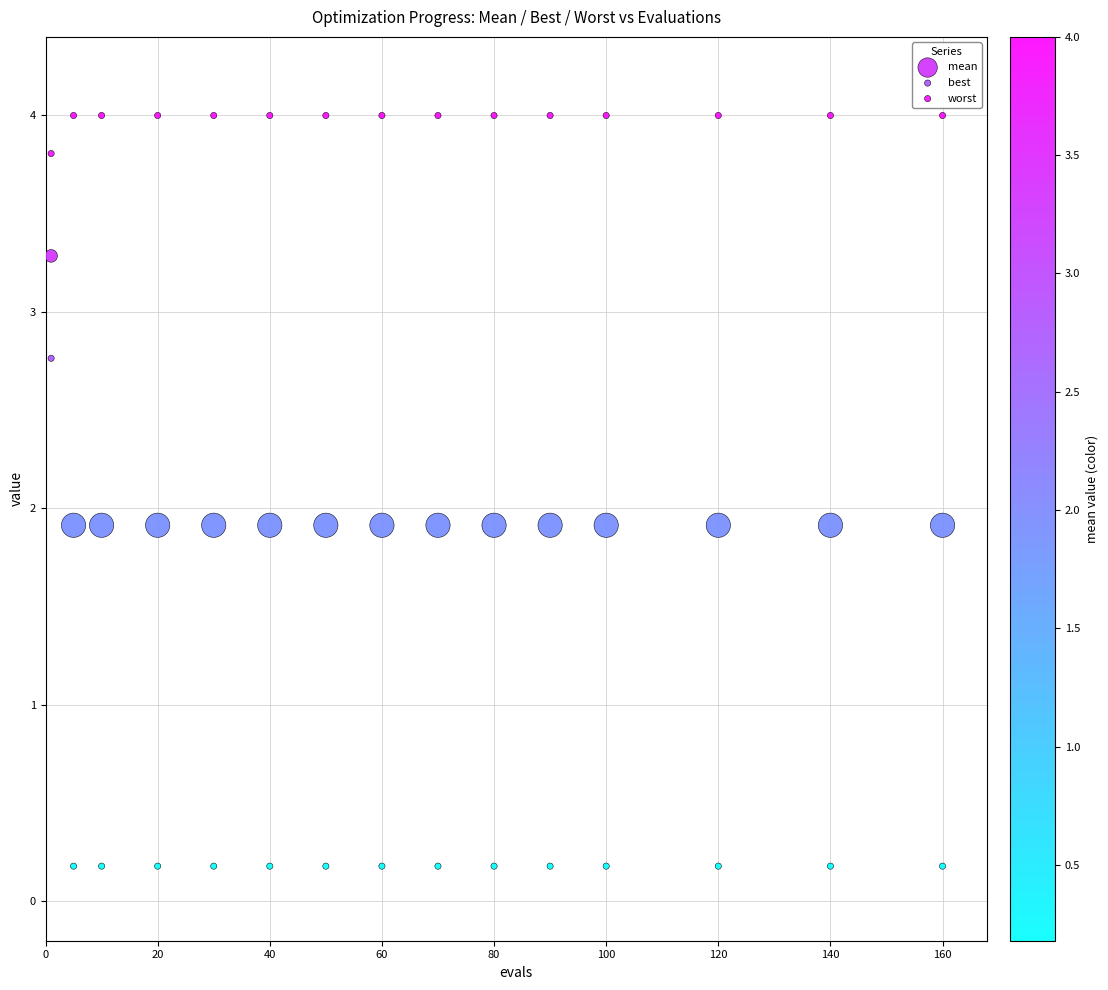

Which series has the largest Y range (max minus min)?

best